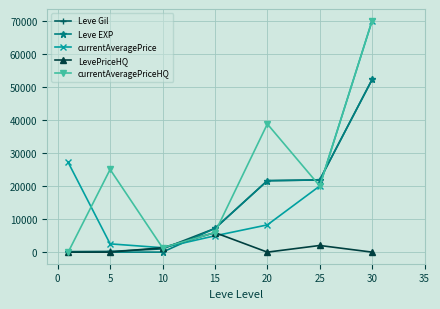

What is the maximum value for currentAveragePriceHQ?

70001